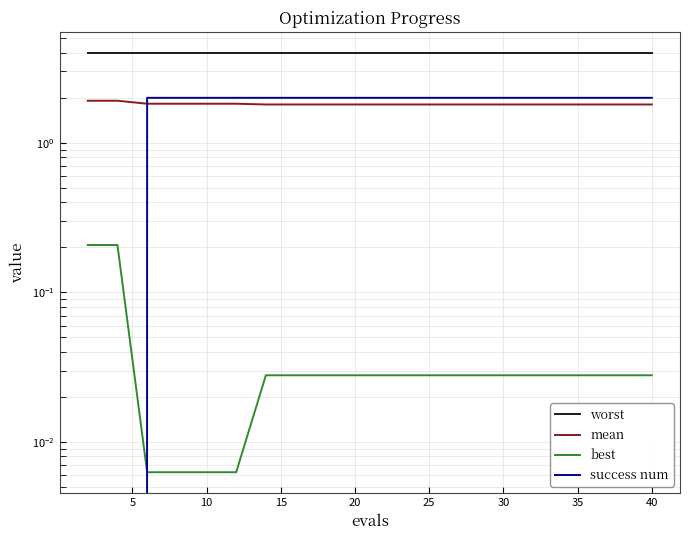

Which series ends up on top after the final intersection of mean and success num?

success num